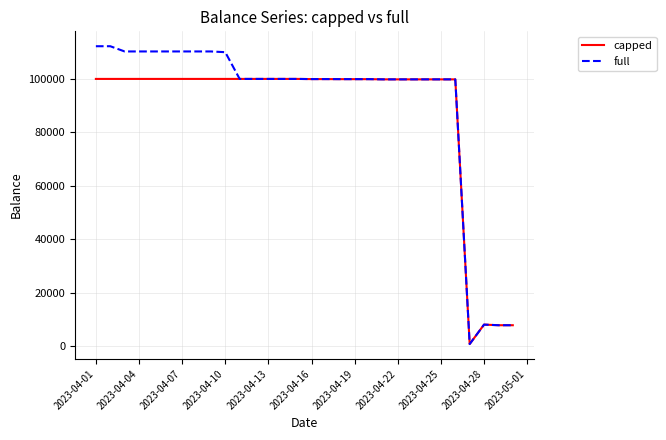

How many lines are shown in the chart?

2